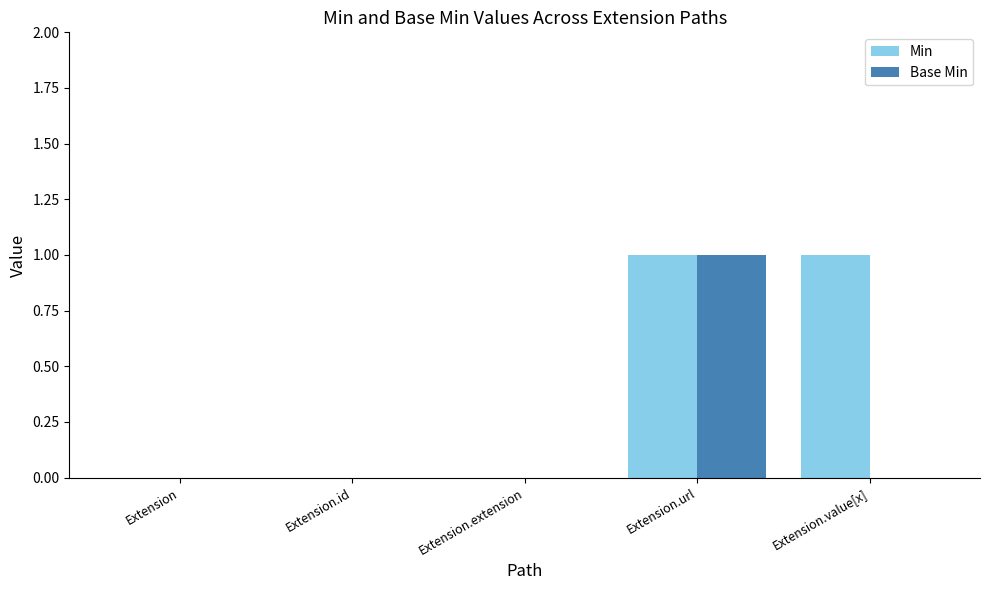

Which series has the largest total across all categories?

Min